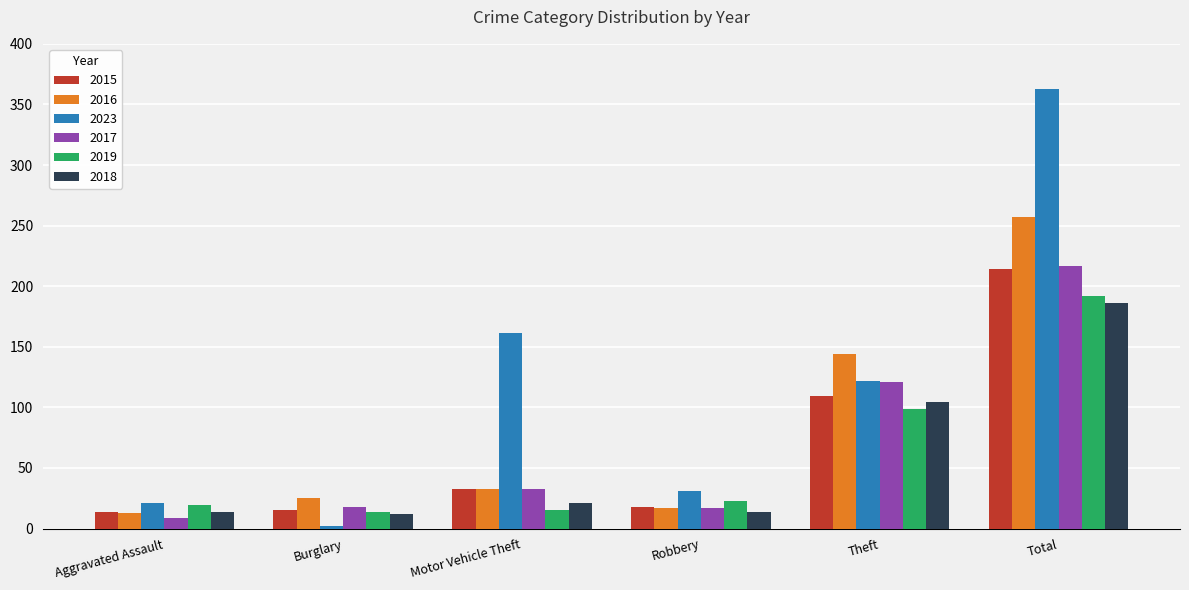

Which label corresponds to the smallest value in the chart?

Burglary